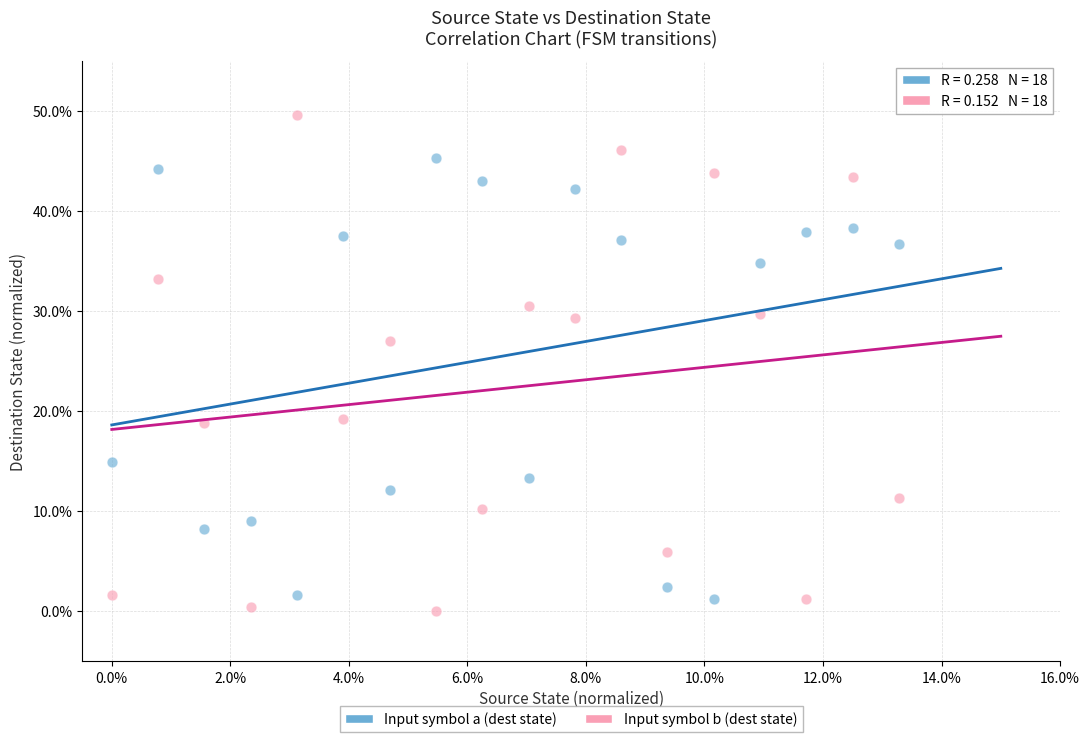

Which series reaches the minimum Y coordinate?

Input symbol b (dest state)